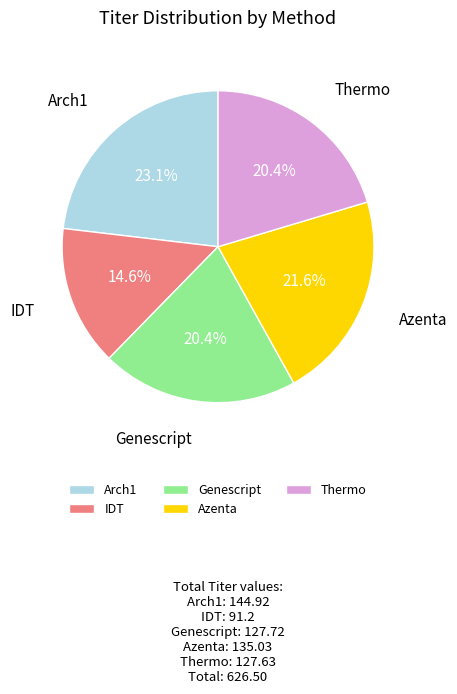

Does Azenta represent more than half of the total?

No